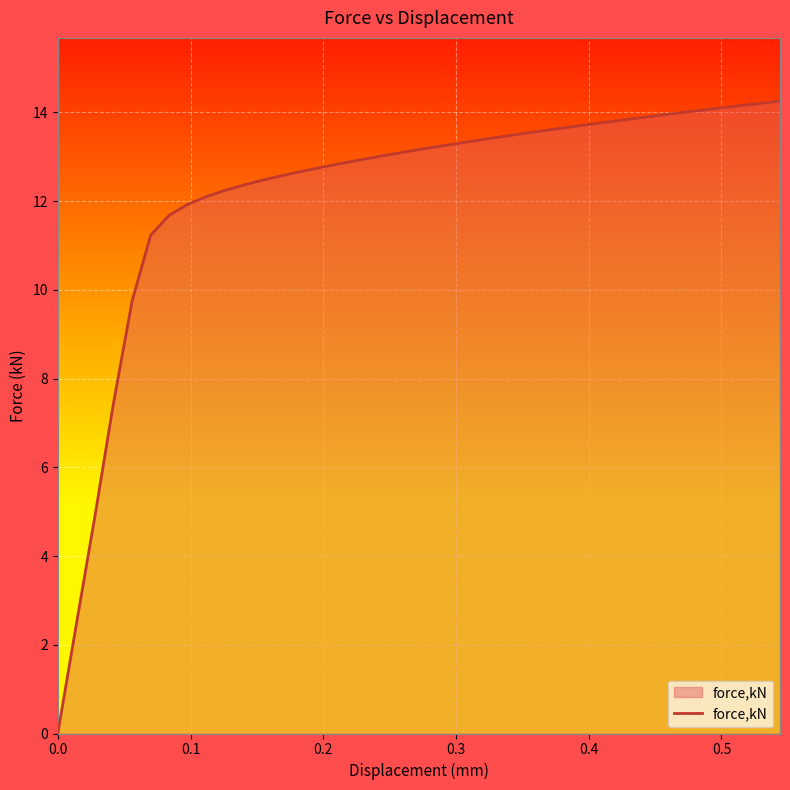

What is the maximum value shown in the chart?

14.3